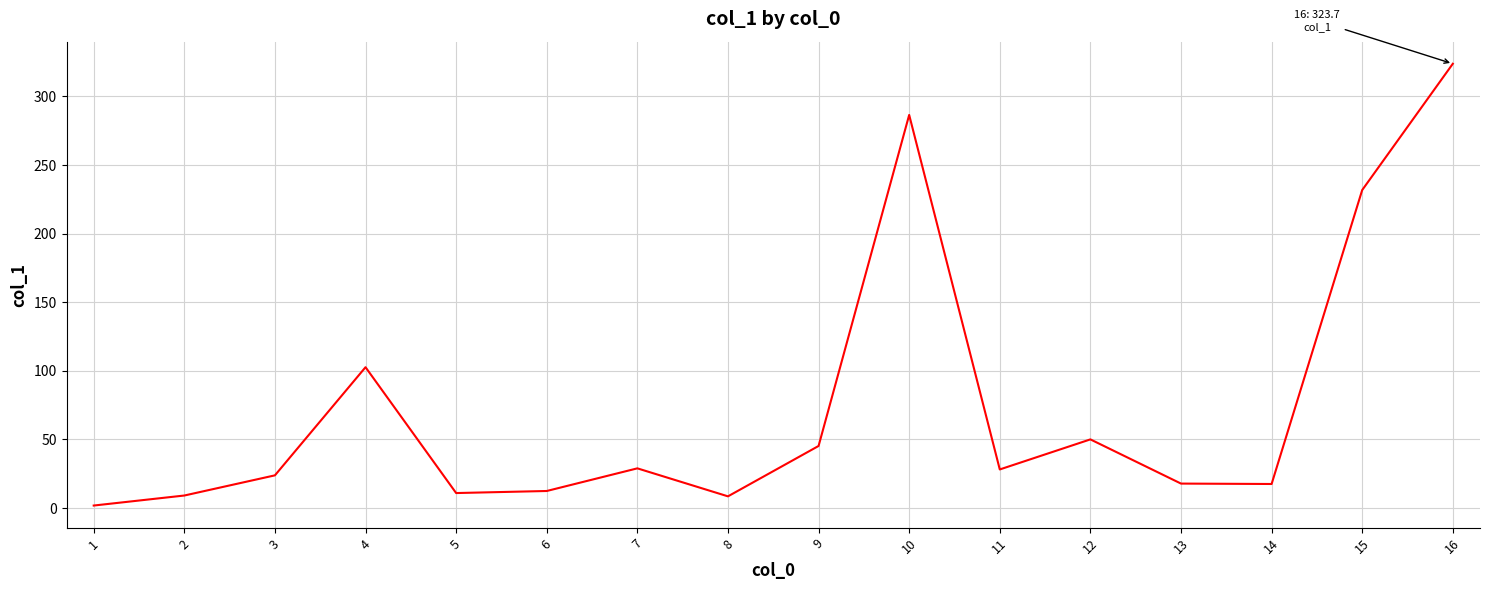

Between 2 and 11, which is larger?

11